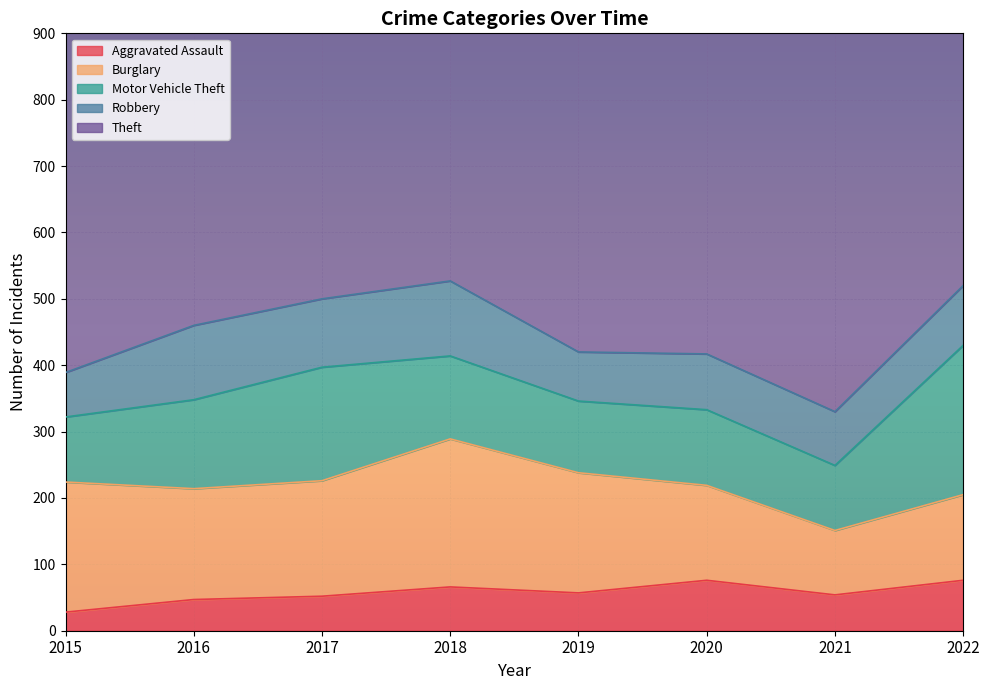

How many data points does each series have?

8